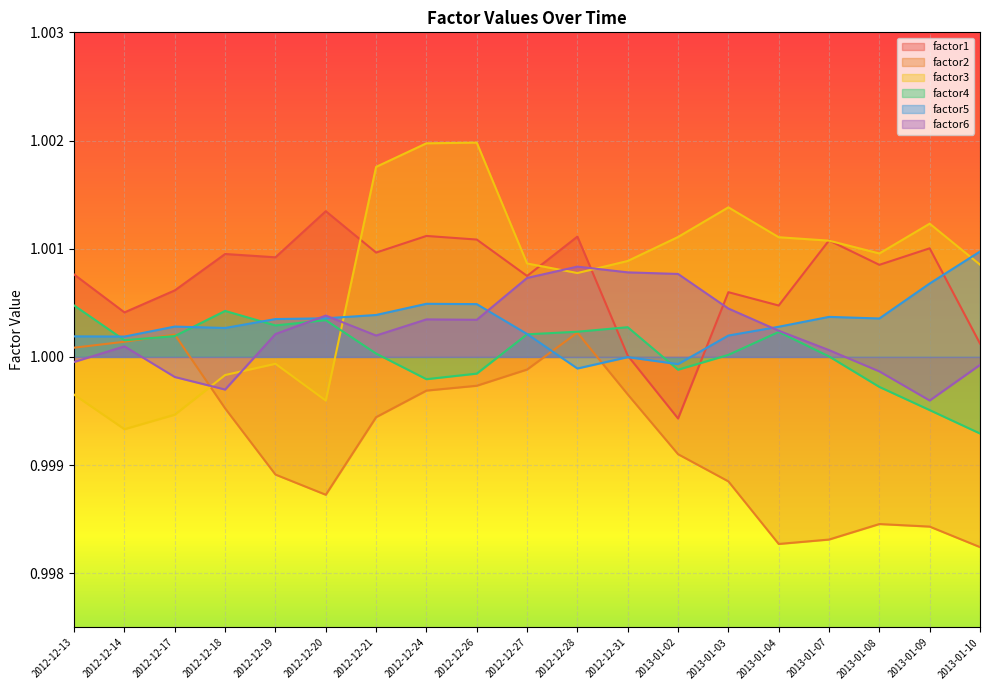

Which has a higher value, 2012-12-31 or 2012-12-27?

2012-12-27